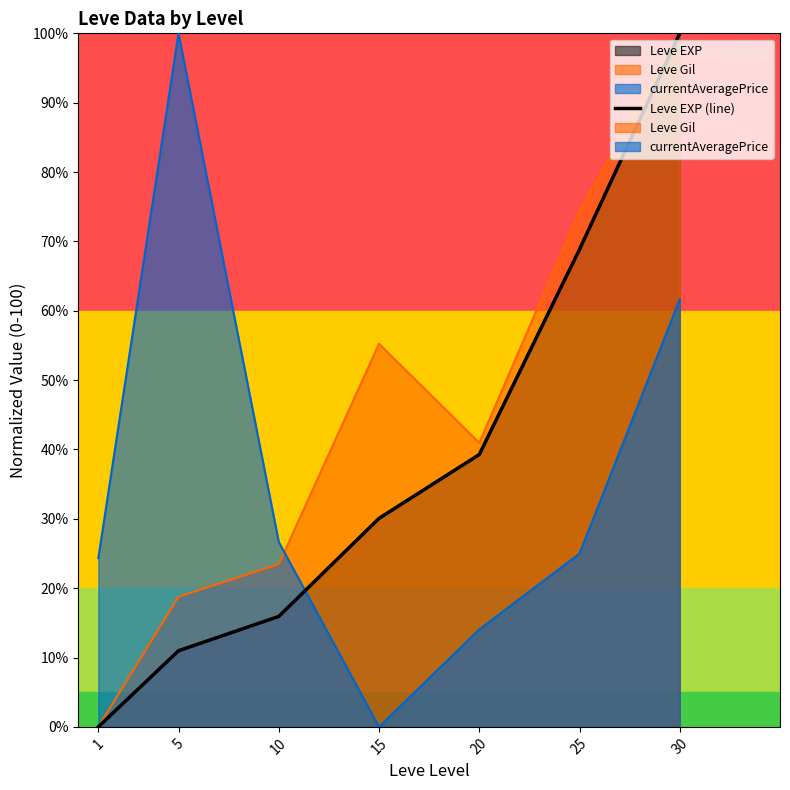

Which category has the highest value across all series?

30